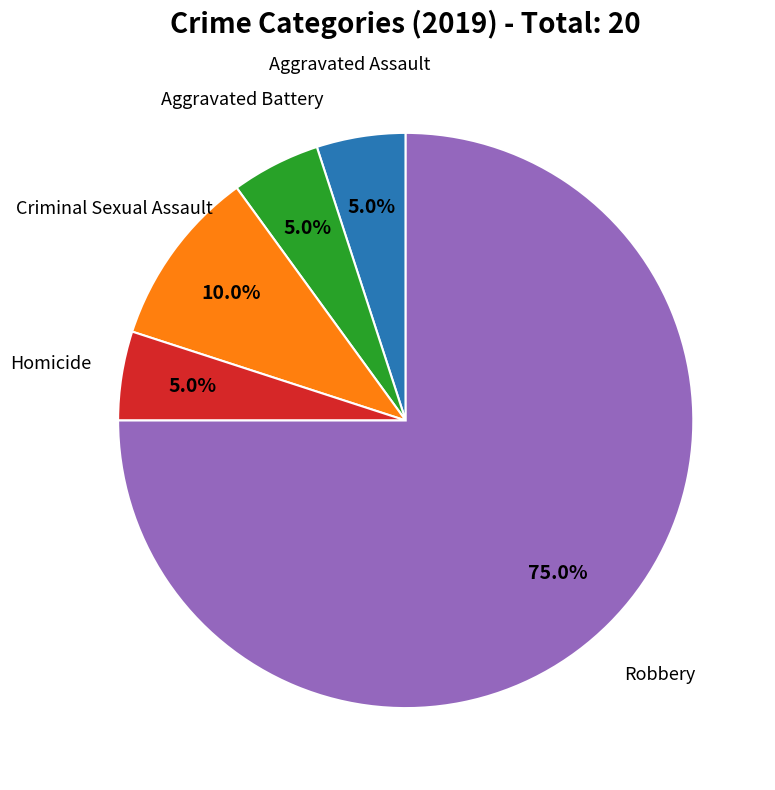

Count the number of slices in the pie.

5